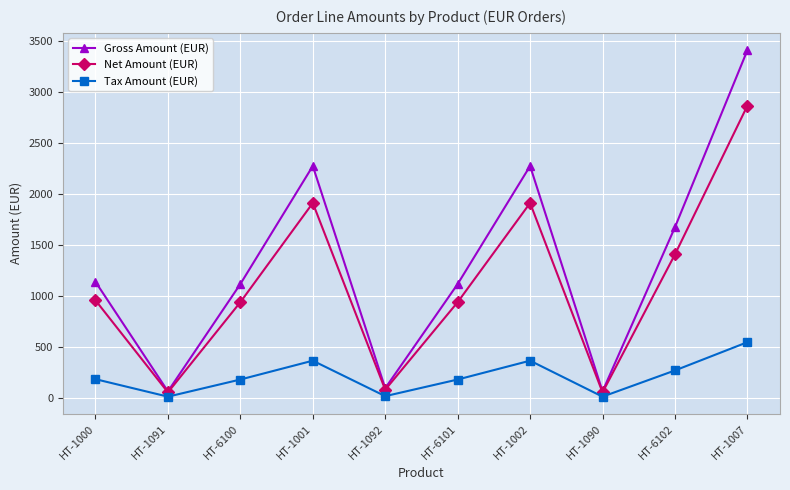

What are all the series names shown in the legend?

Gross Amount (EUR), Net Amount (EUR), Tax Amount (EUR)